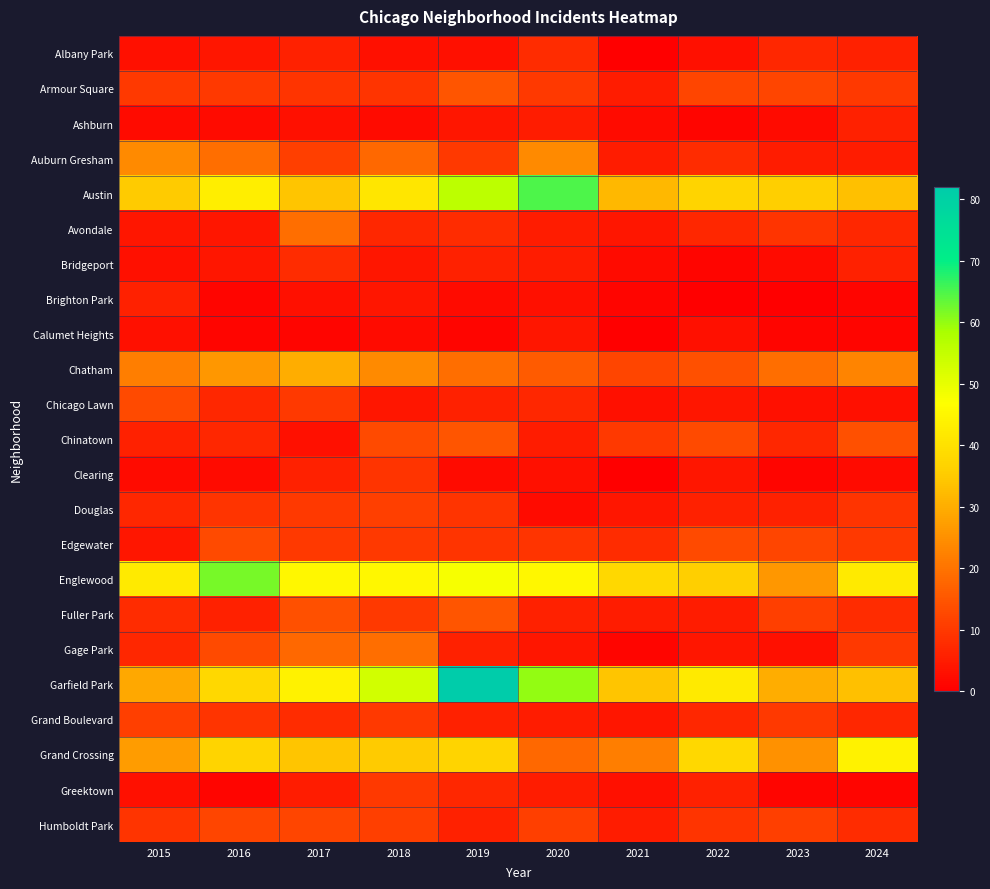

Which category has the highest value across all series?

2019